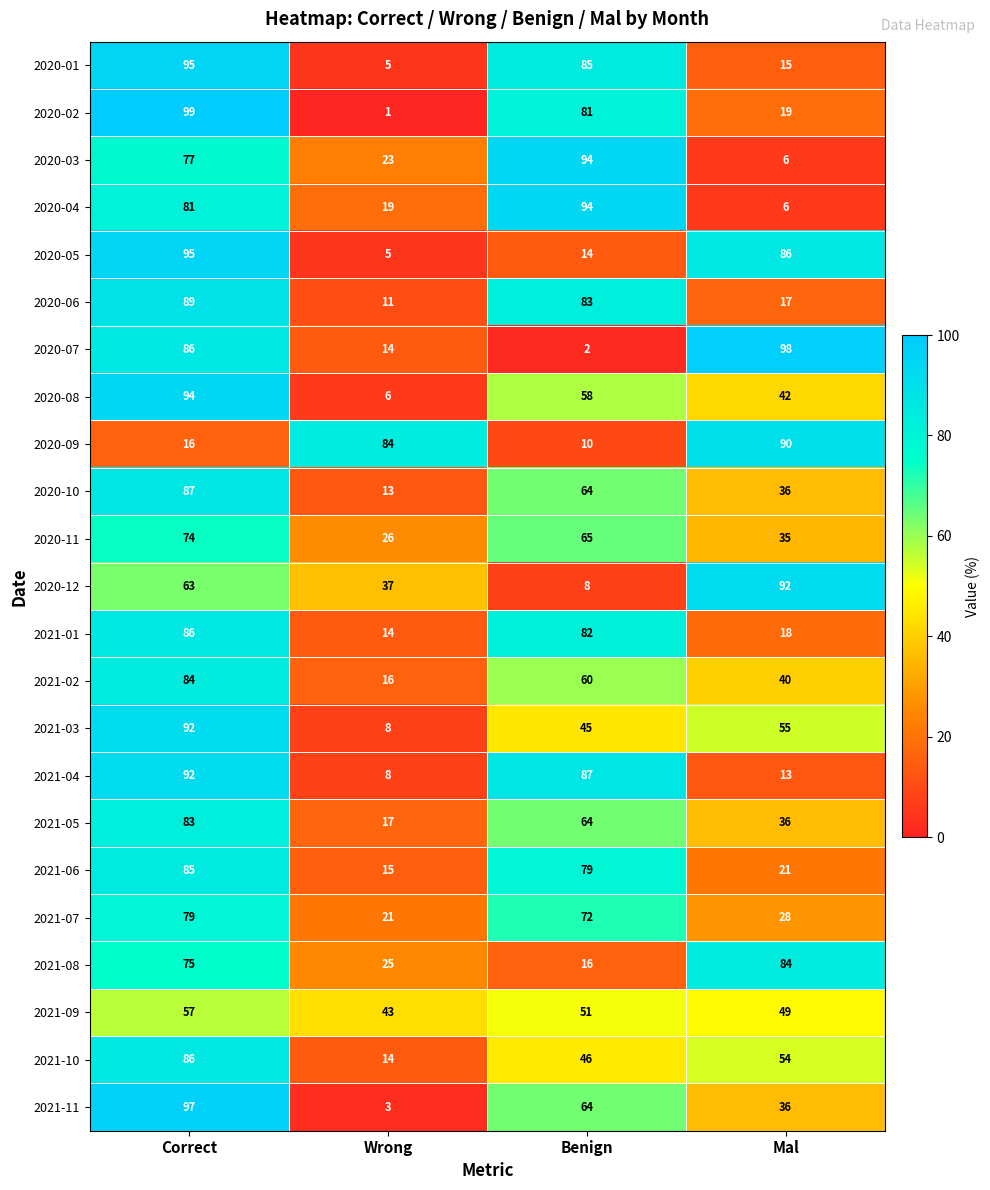

What is the sum of all 2020-10 values?

200